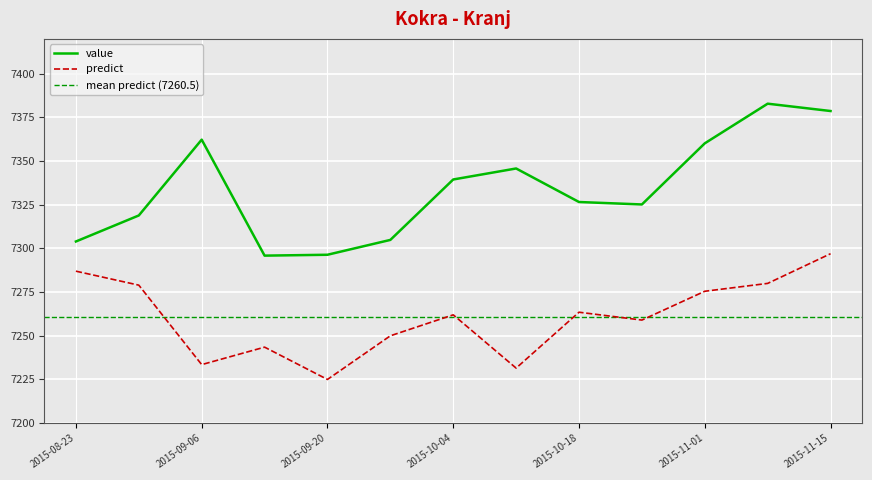

Reading left to right, list all the values displayed in this chart.

value: 2015-08-23=7304.0	2015-08-30=7318.9	2015-09-06=7362.3	2015-09-13=7295.9	2015-09-20=7296.4	2015-09-27=7304.9	2015-10-04=7339.5	2015-10-11=7345.8	2015-10-18=7326.6	2015-10-25=7325.2	2015-11-01=7360.2	2015-11-08=7382.9	2015-11-15=7378.7
predict: 2015-08-23=7287.0	2015-08-30=7279.0	2015-09-06=7233.5	2015-09-13=7243.5	2015-09-20=7225.0	2015-09-27=7250.0	2015-10-04=7262.0	2015-10-11=7231.5	2015-10-18=7263.5	2015-10-25=7259.0	2015-11-01=7275.5	2015-11-08=7280.0	2015-11-15=7297.0